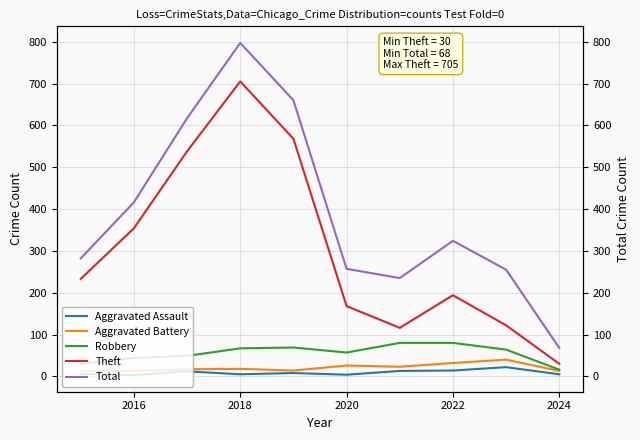

What is the greatest value displayed?

797